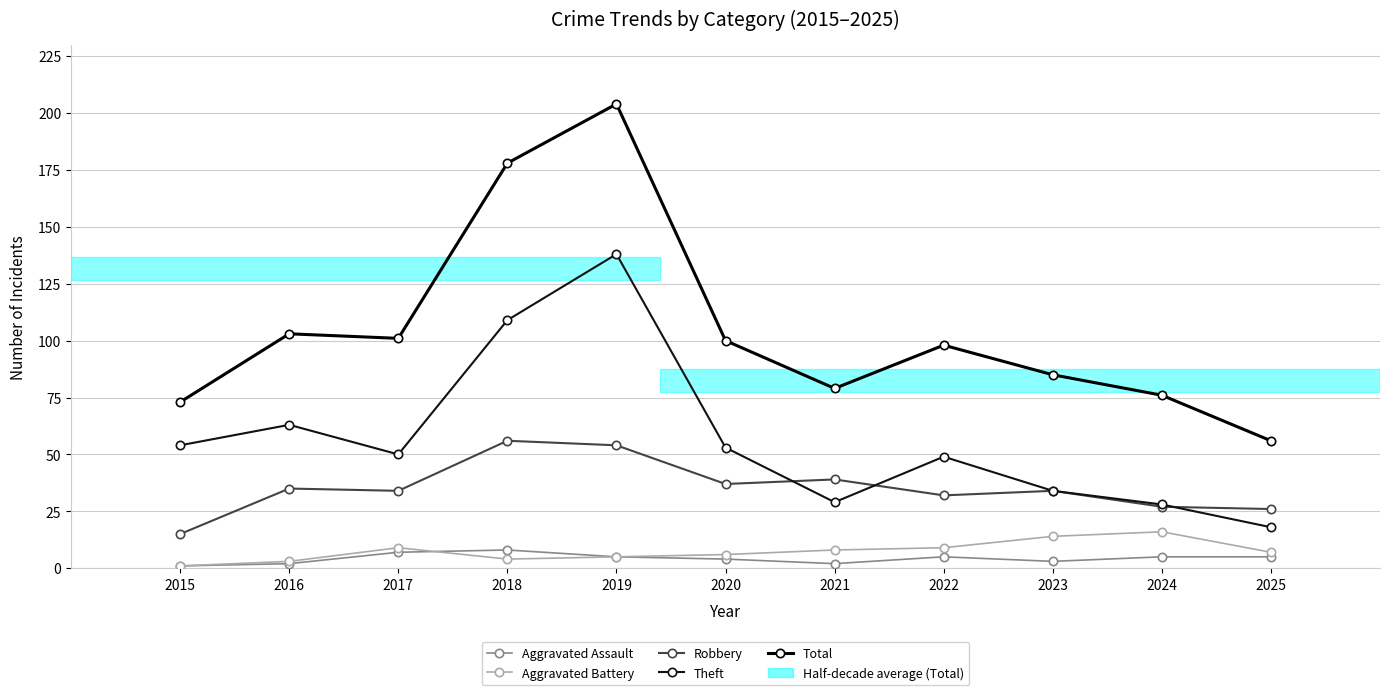

How many lines are shown in the chart?

5